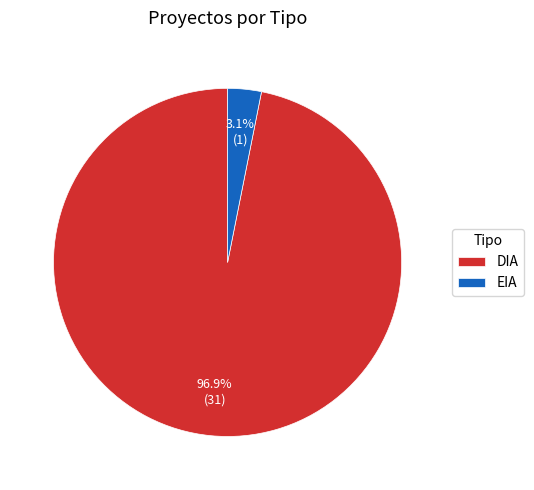

To the nearest percent, what portion does EIA represent?

3%